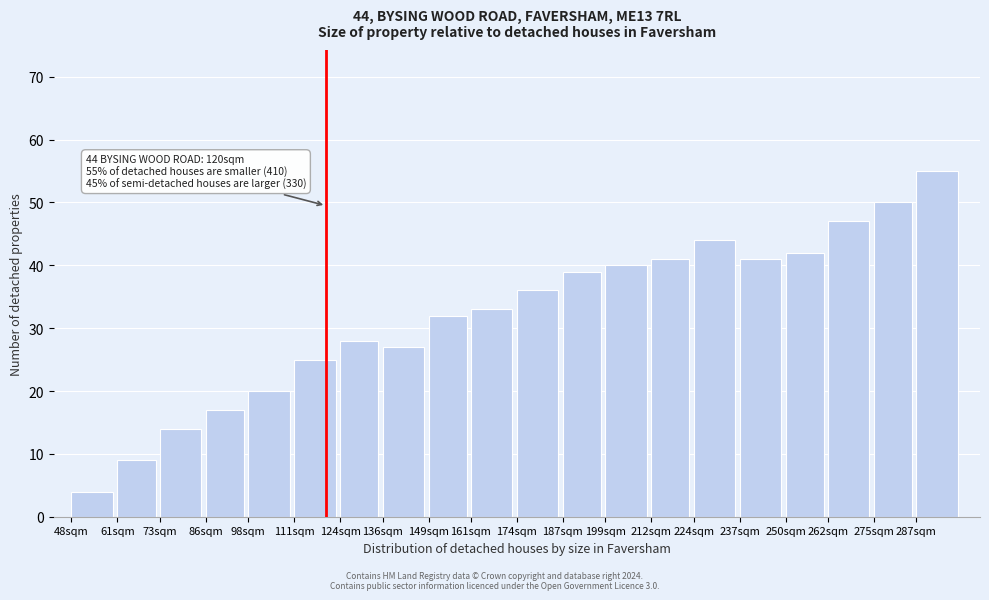

Reading left to right, transcribe all the data shown in this chart.

48sqm=4	61sqm=9	73sqm=14	86sqm=17	98sqm=20	111sqm=25	124sqm=28	136sqm=27	149sqm=32	161sqm=33	174sqm=36	187sqm=39	199sqm=40	212sqm=41	224sqm=44	237sqm=41	250sqm=42	262sqm=47	275sqm=50	287sqm=55